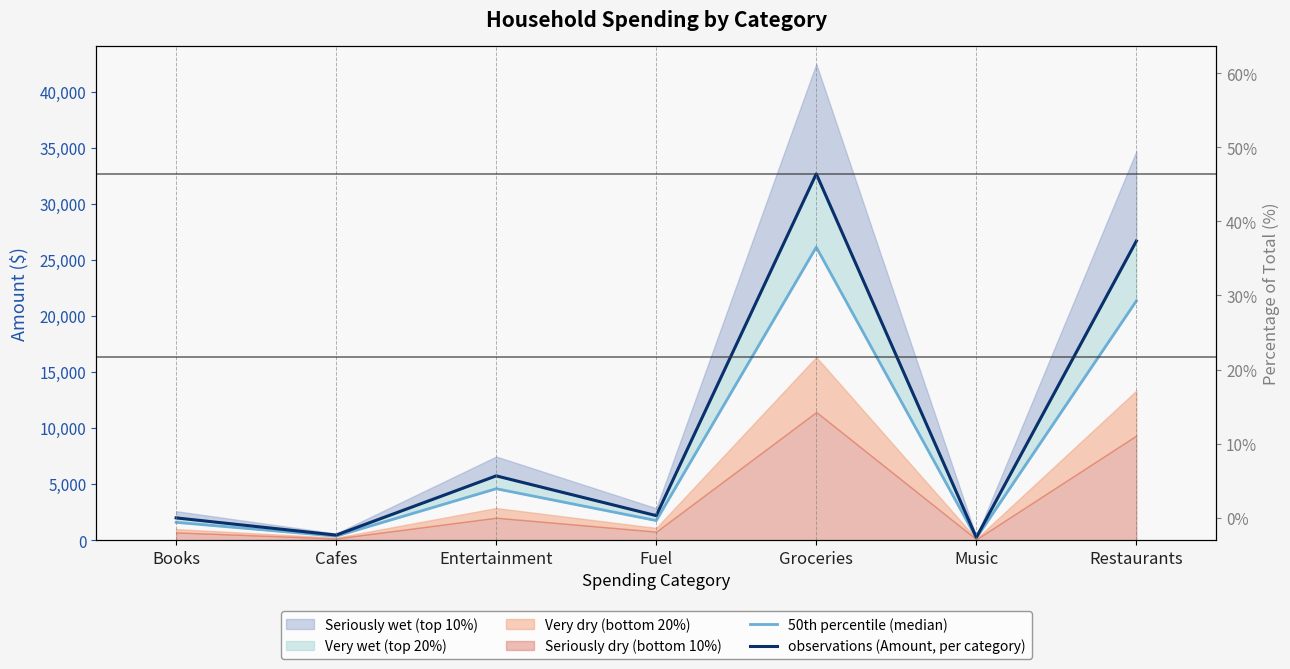

True or false: 50th percentile (median) and observations (Amount, per category) intersect in this chart.

False